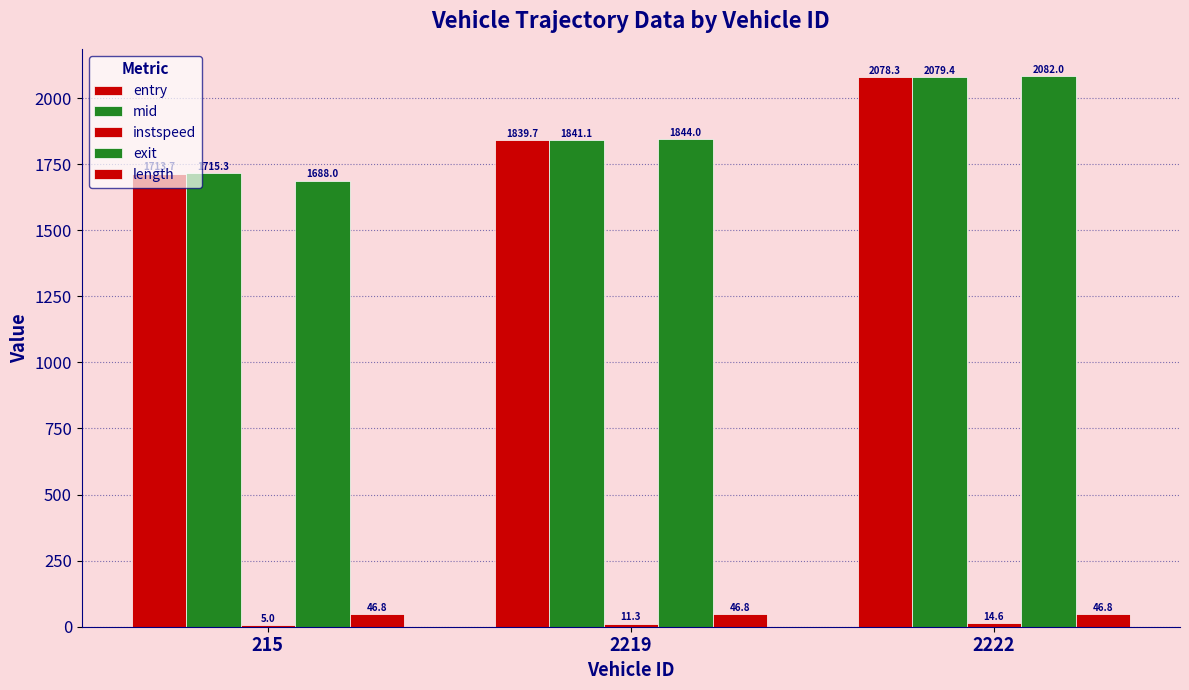

How many series are shown in this chart?

5